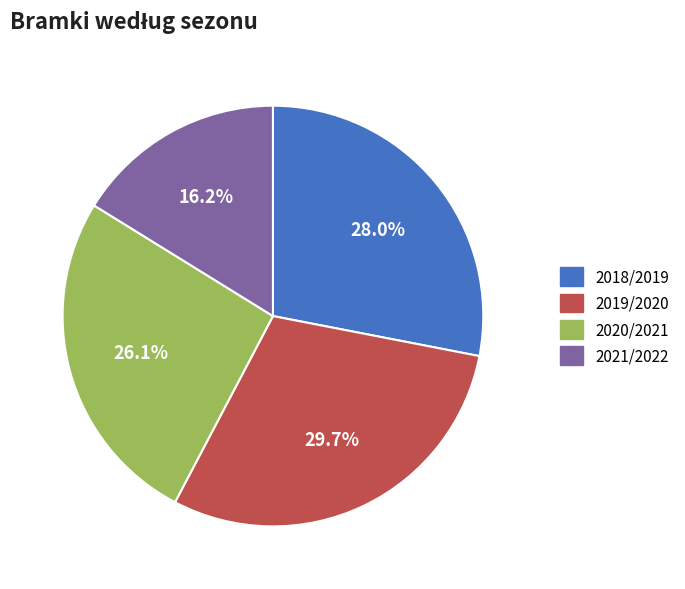

What is the largest slice in the pie chart?

2019/2020